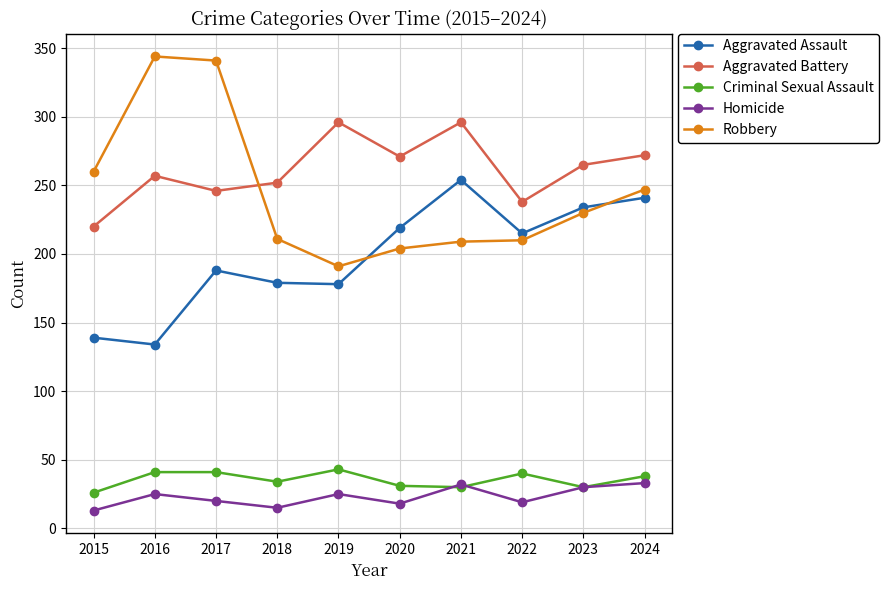

What is the value of the Robbery point at the 2nd from the left?

344